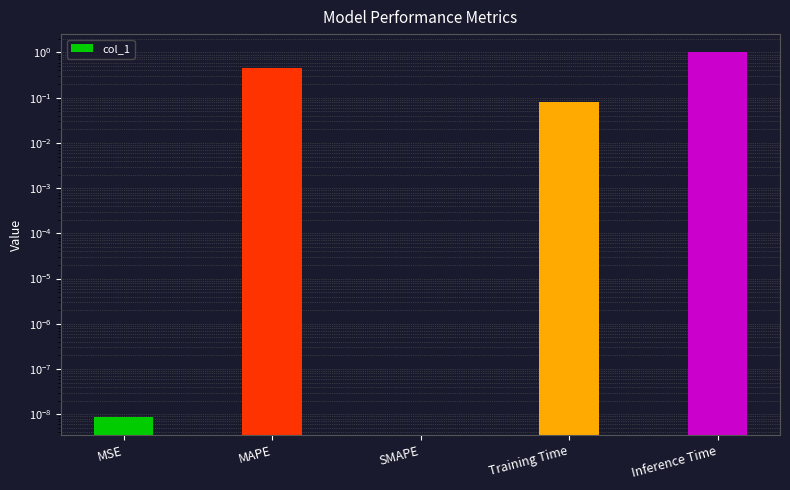

Reading left to right, what are all the values shown in this chart?

MSE=0.0	MAPE=0.5	SMAPE=0.0	Training Time=0.1	Inference Time=1.0